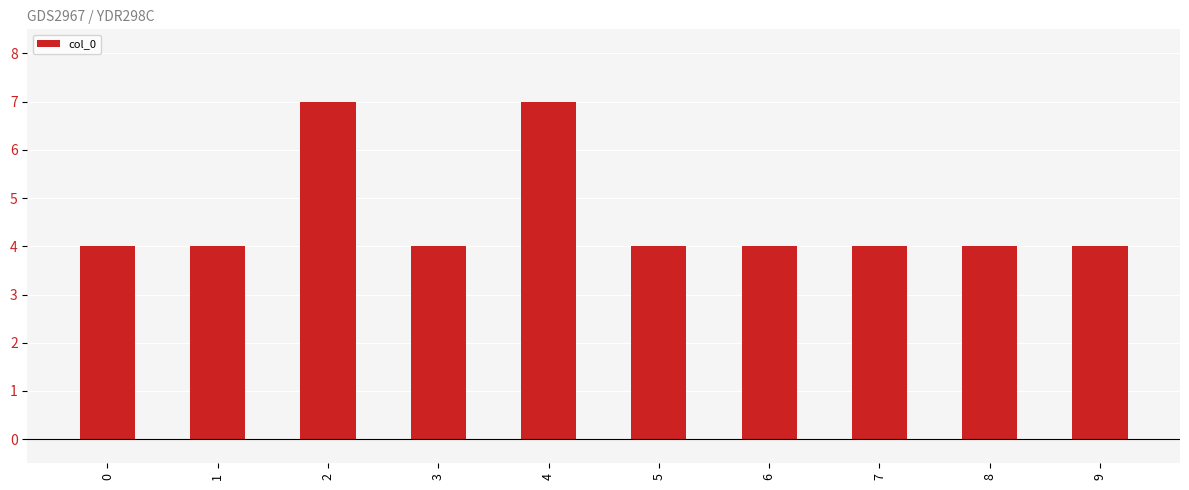

What is the sum of the values at 4 and 0?

11